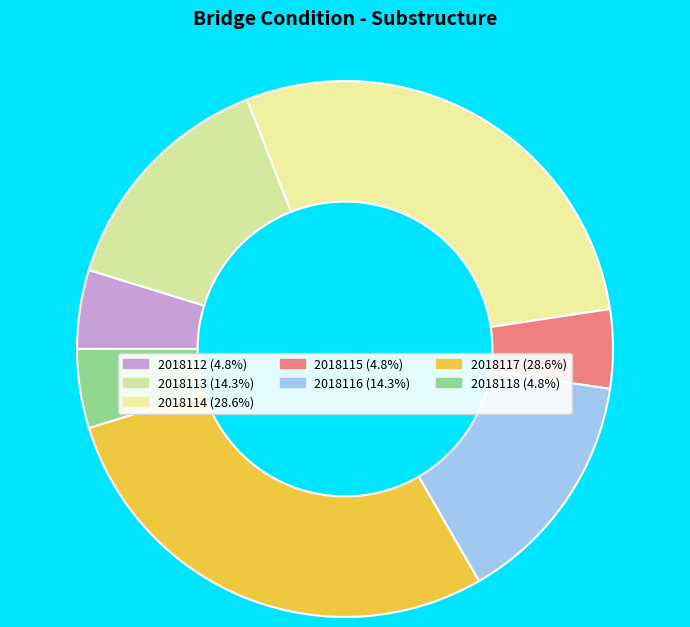

To the nearest percent, what is the difference between the largest and smallest slice percentages?

24%